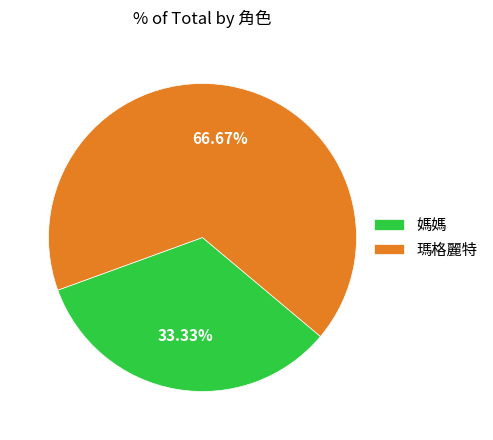

How many segments does this pie chart have?

2